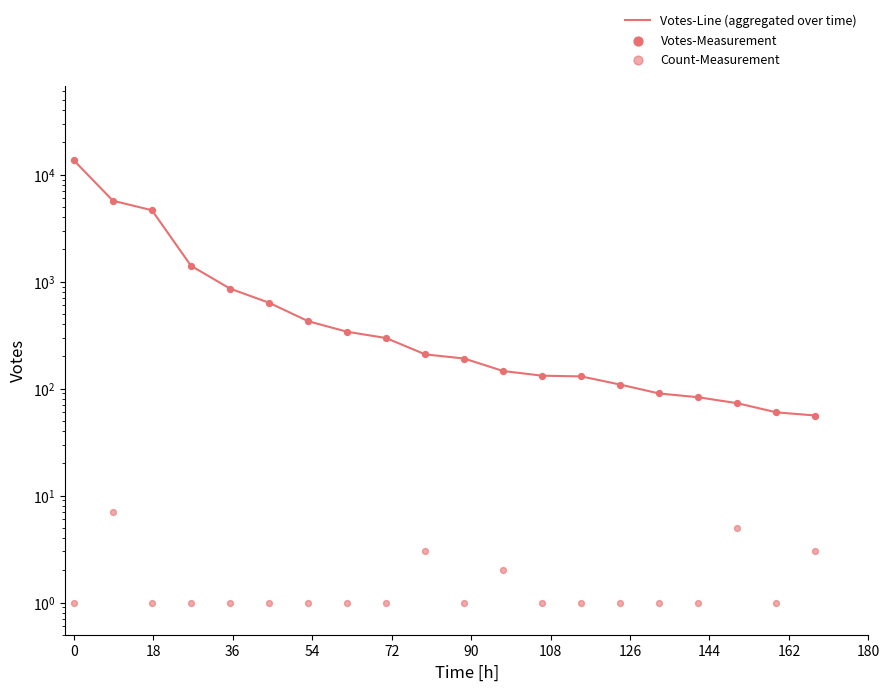

What are all the series names shown in the legend?

Votes-Line (aggregated over time), Votes-Measurement, Count-Measurement